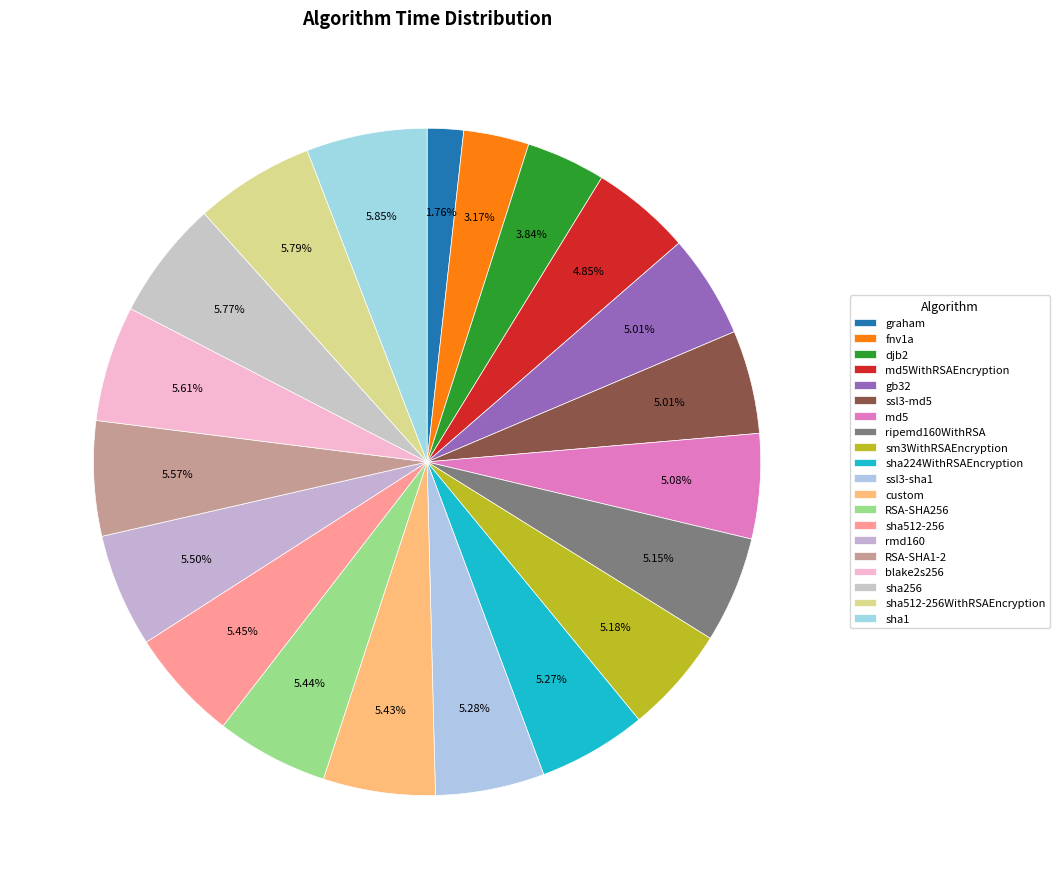

True or false: djb2 accounts for 15% of the total.

False